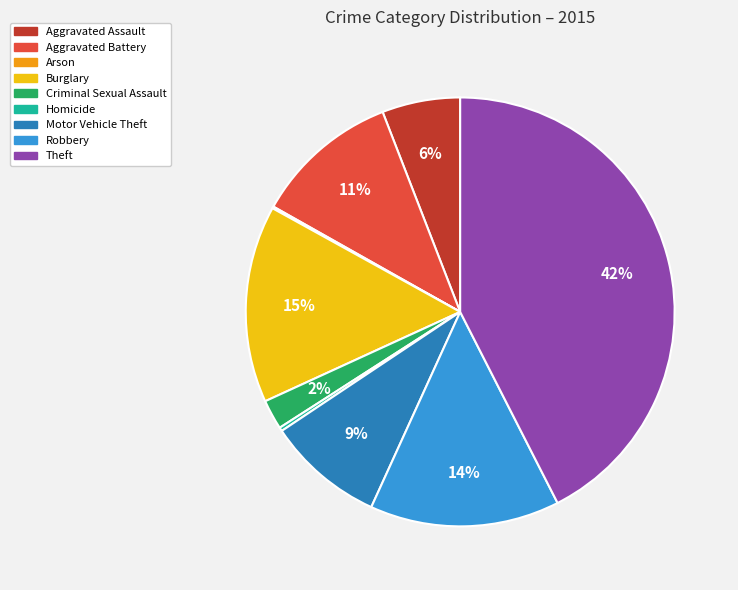

Is it true that Aggravated Battery is 25% of the pie?

False